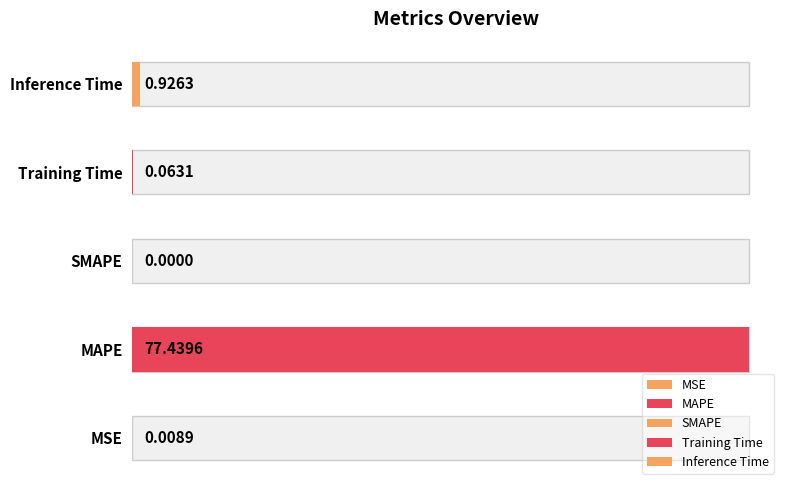

How many bars are there in total?

5